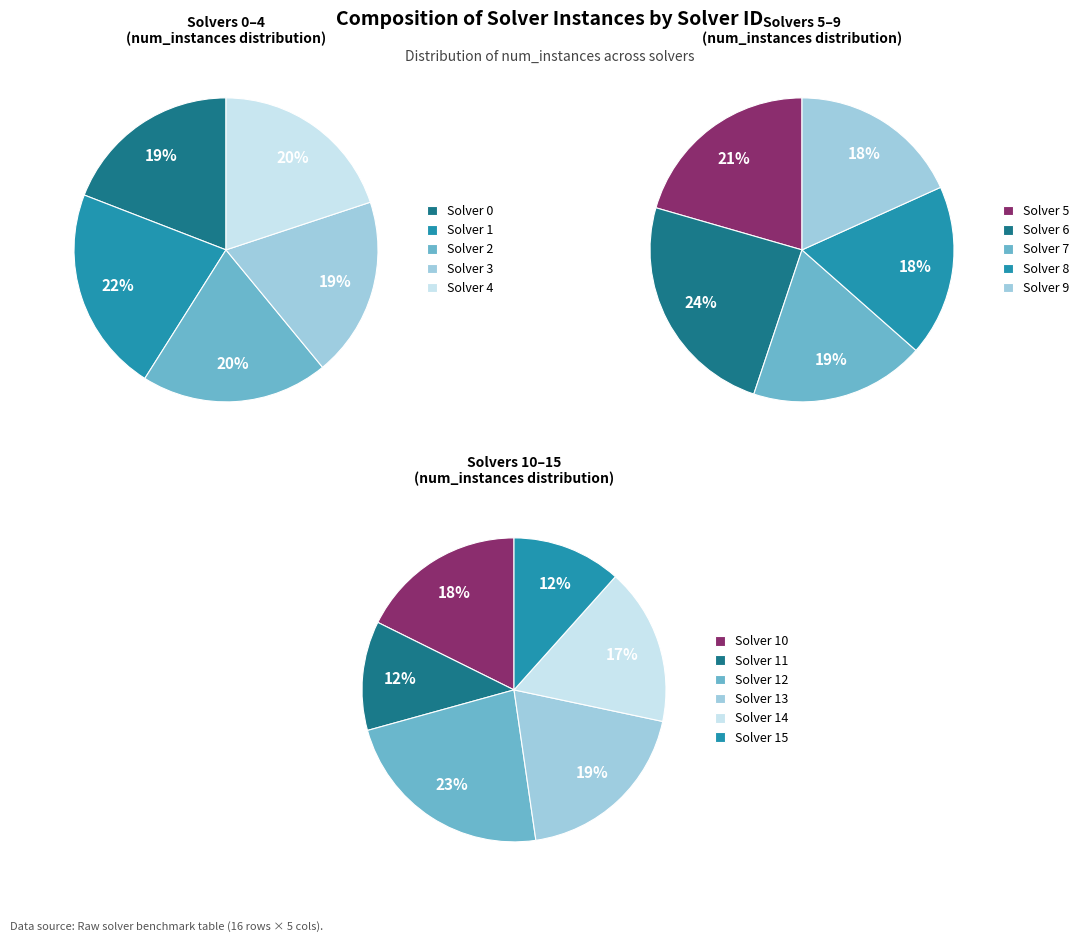

The 3 slice represents 1% of the pie. True or false?

False